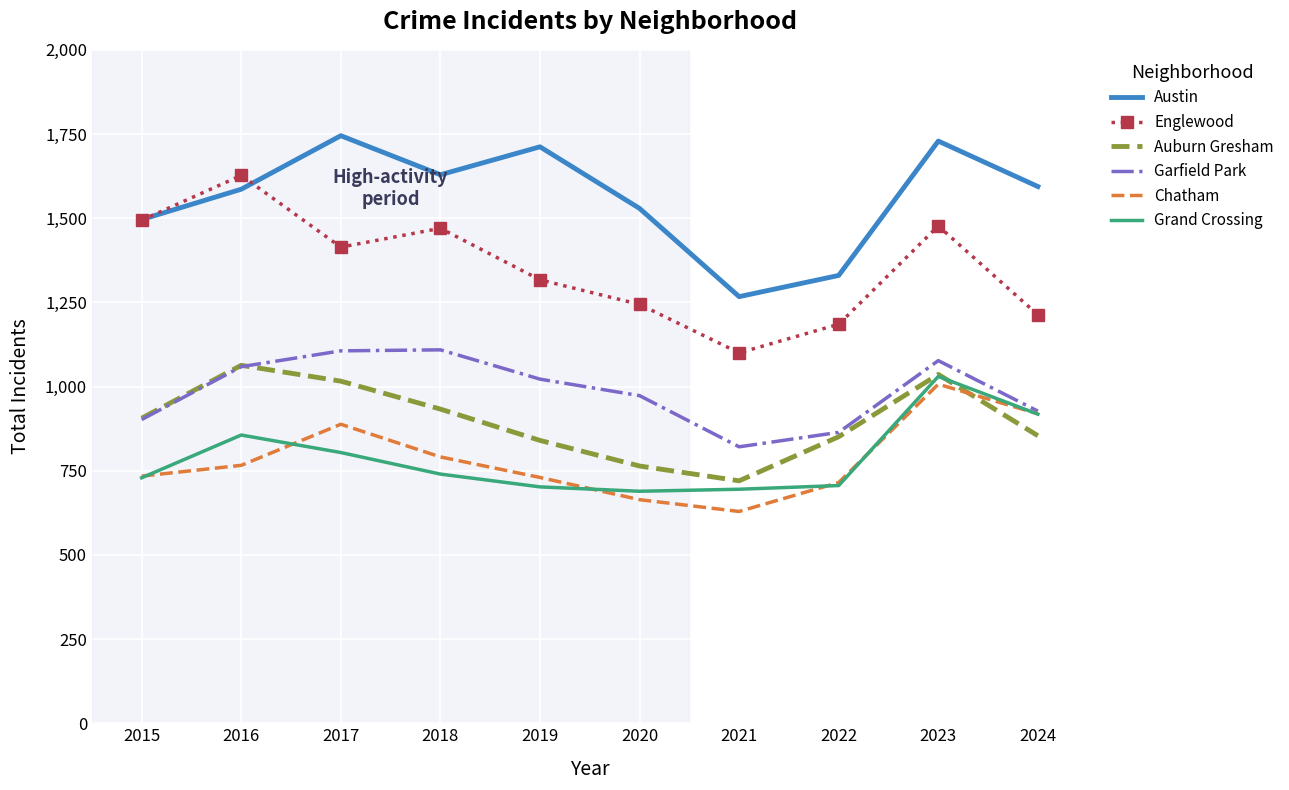

What are all the series names shown in the legend?

Austin, Englewood, Auburn Gresham, Garfield Park, Chatham, Grand Crossing